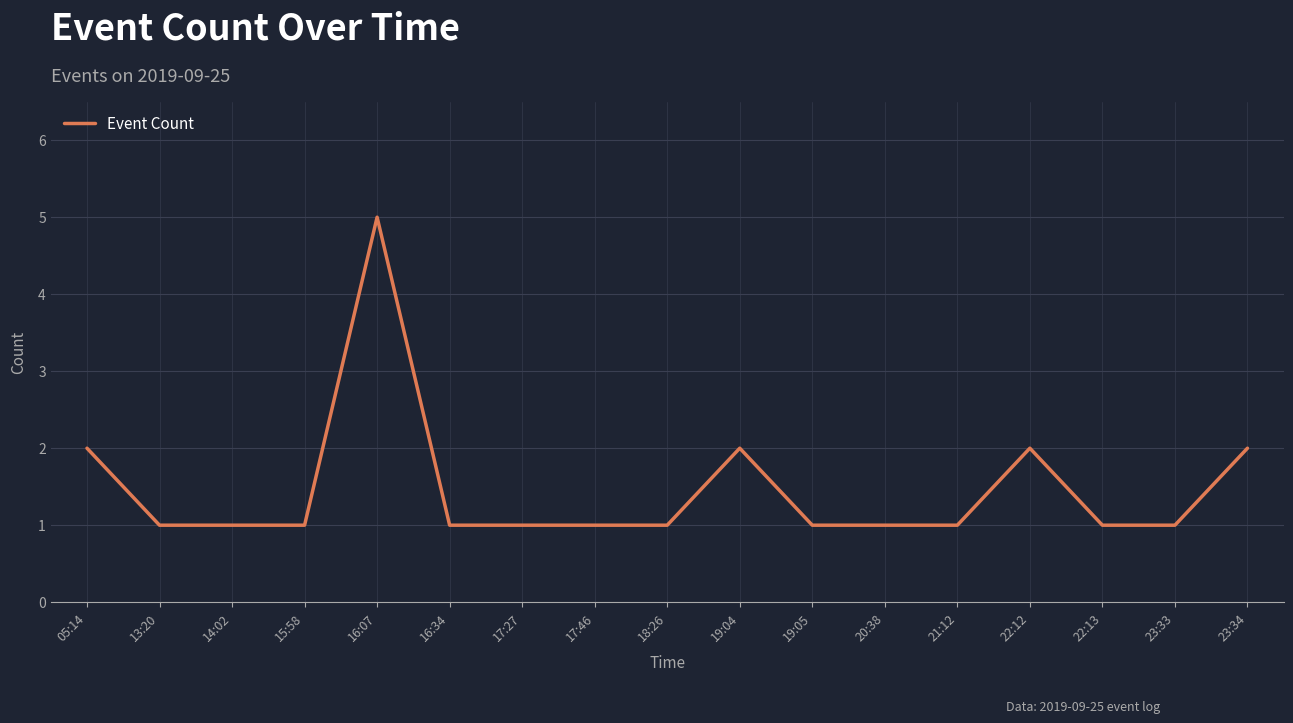

True or false: the data shows 5 at 16:07.

True